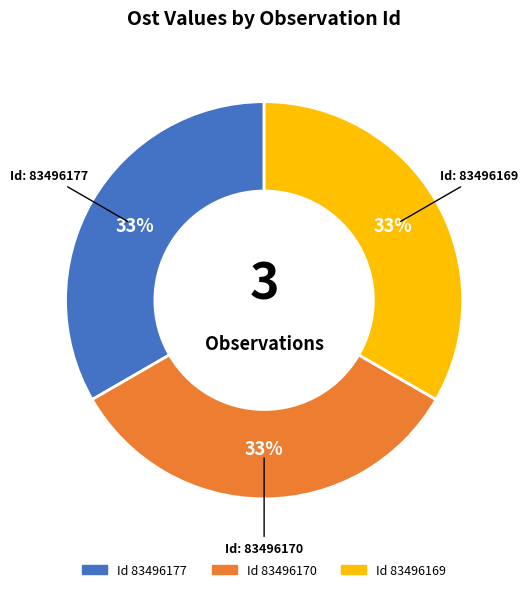

To the nearest percent, what is the average slice percentage?

33%